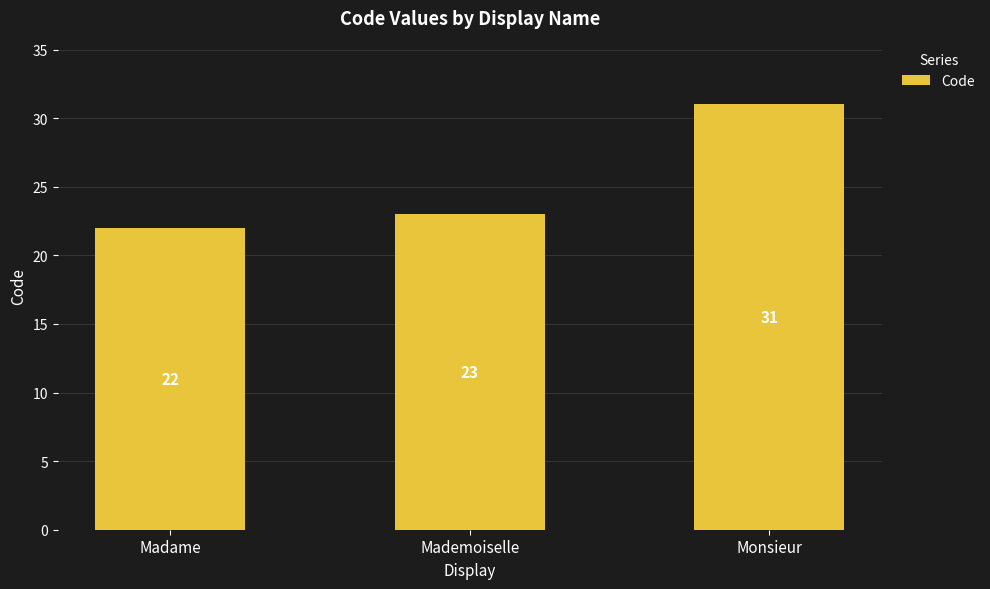

How many categories are shown in the chart?

3